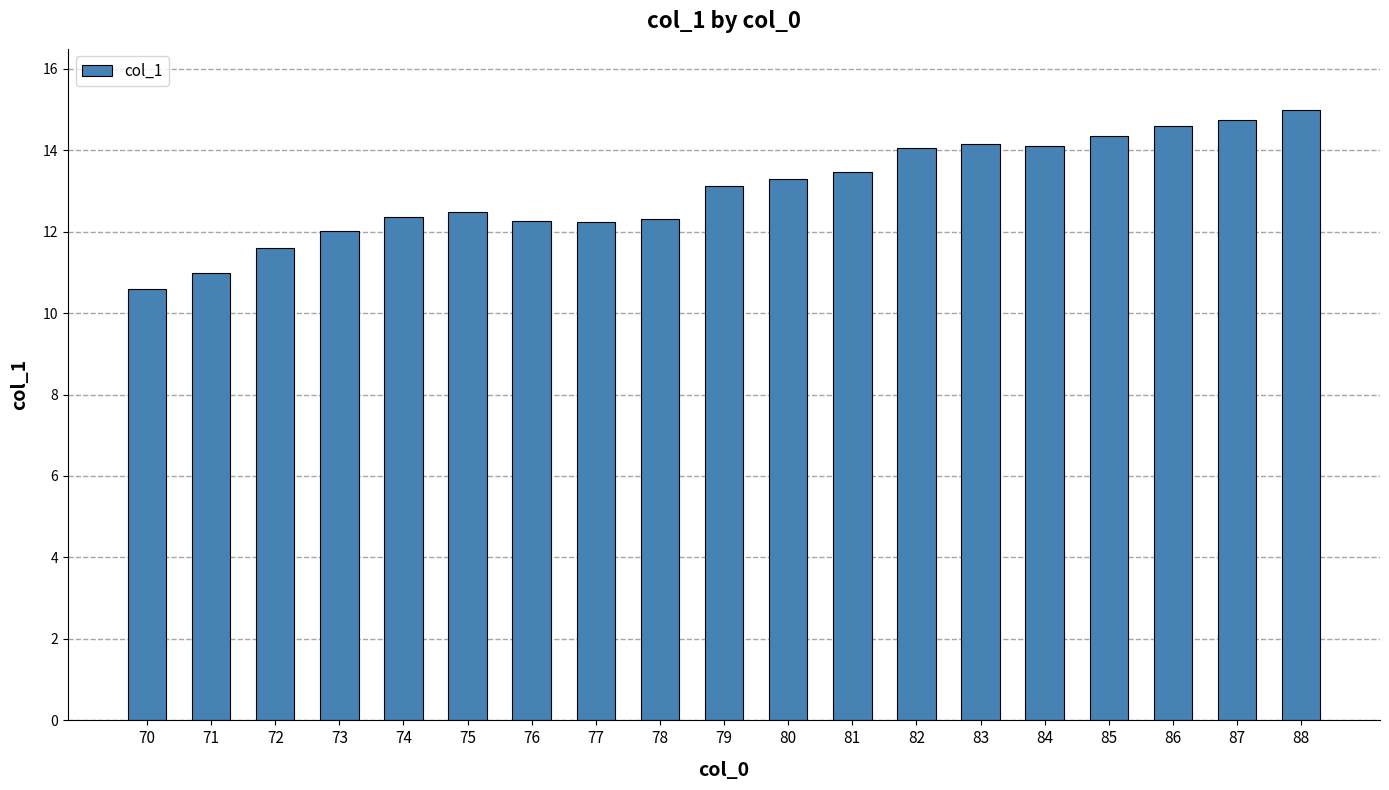

Are the bars horizontal?

No